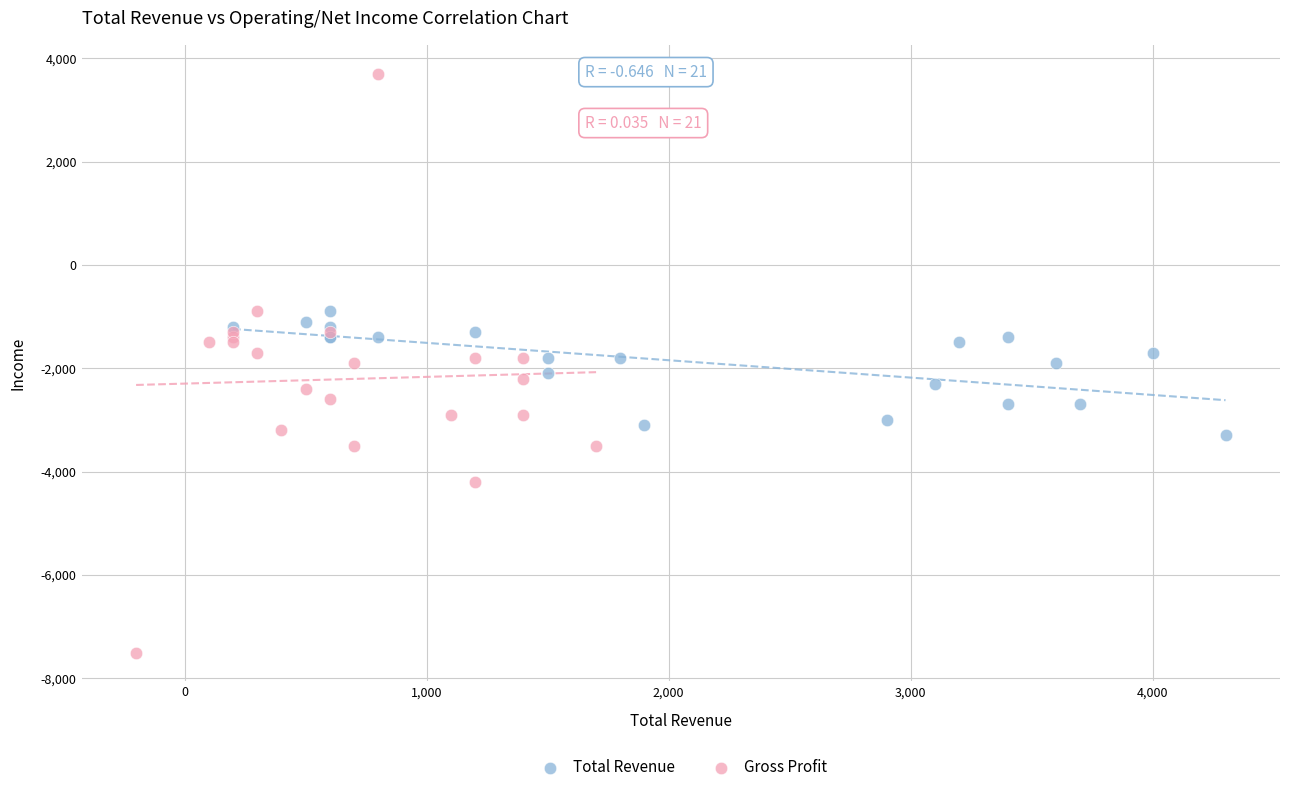

Which series reaches the maximum Y coordinate?

Gross Profit